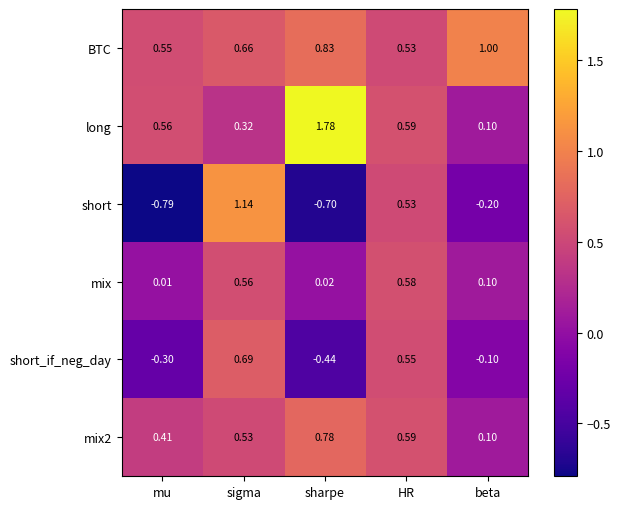

Which series has the largest range (max minus min)?

short